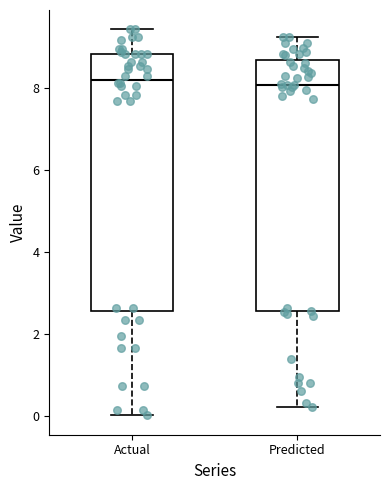

Where does the lower whisker of the box for Predicted end on the y-axis? The values are not printed on the chart, so give them approximately, as read against the axis.

0.2